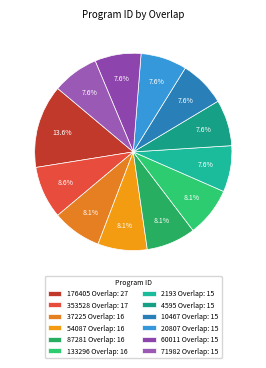

Rank the categories by value from lowest to highest.

2193, 4595, 10467, 20807, 60011, 71982, 37225, 54087, 87281, 133296, 353528, 176405